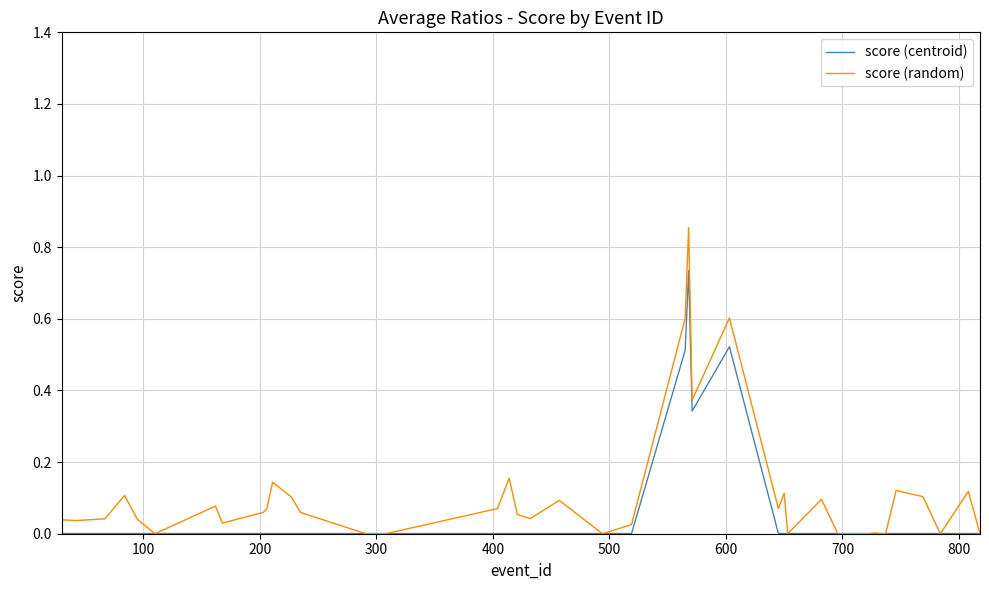

List the series in order of their peak value, highest first.

score (random), score (centroid)